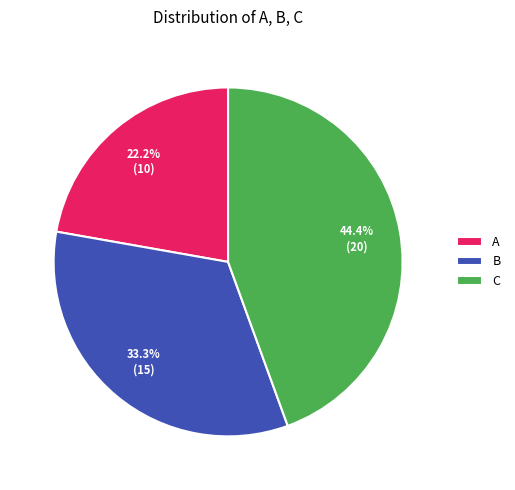

True or false: A accounts for 28% of the total.

False